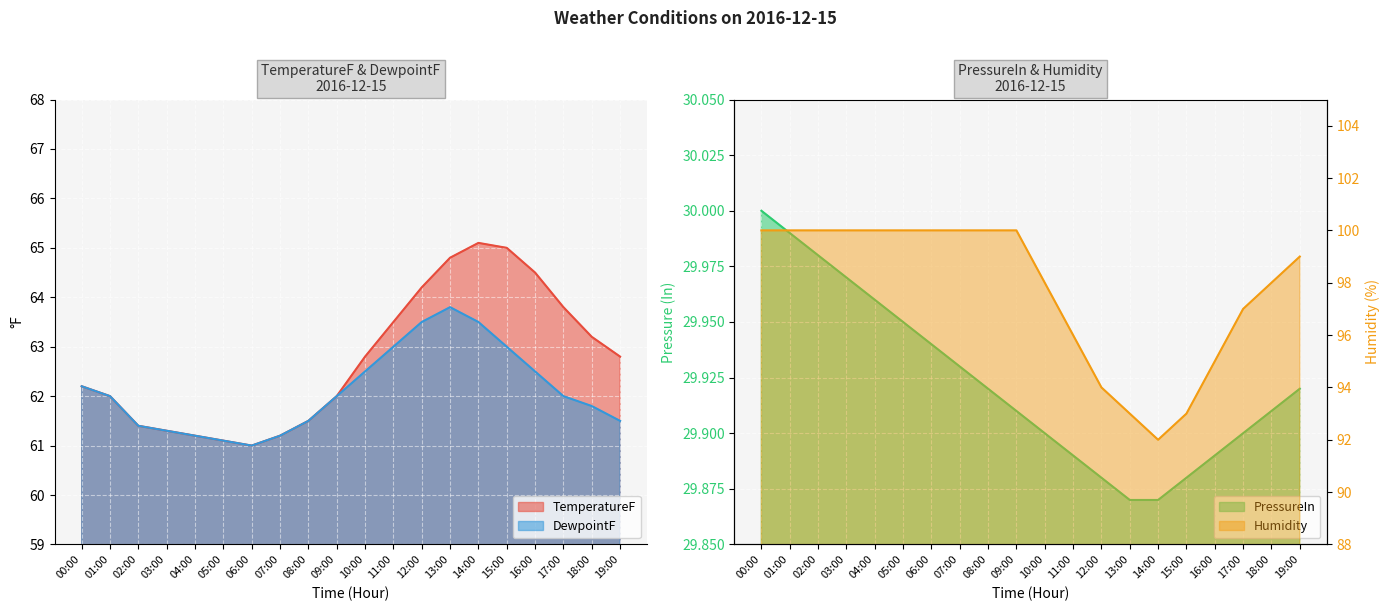

What is the difference between the second highest and minimum values in the PressureIn series?

0.1